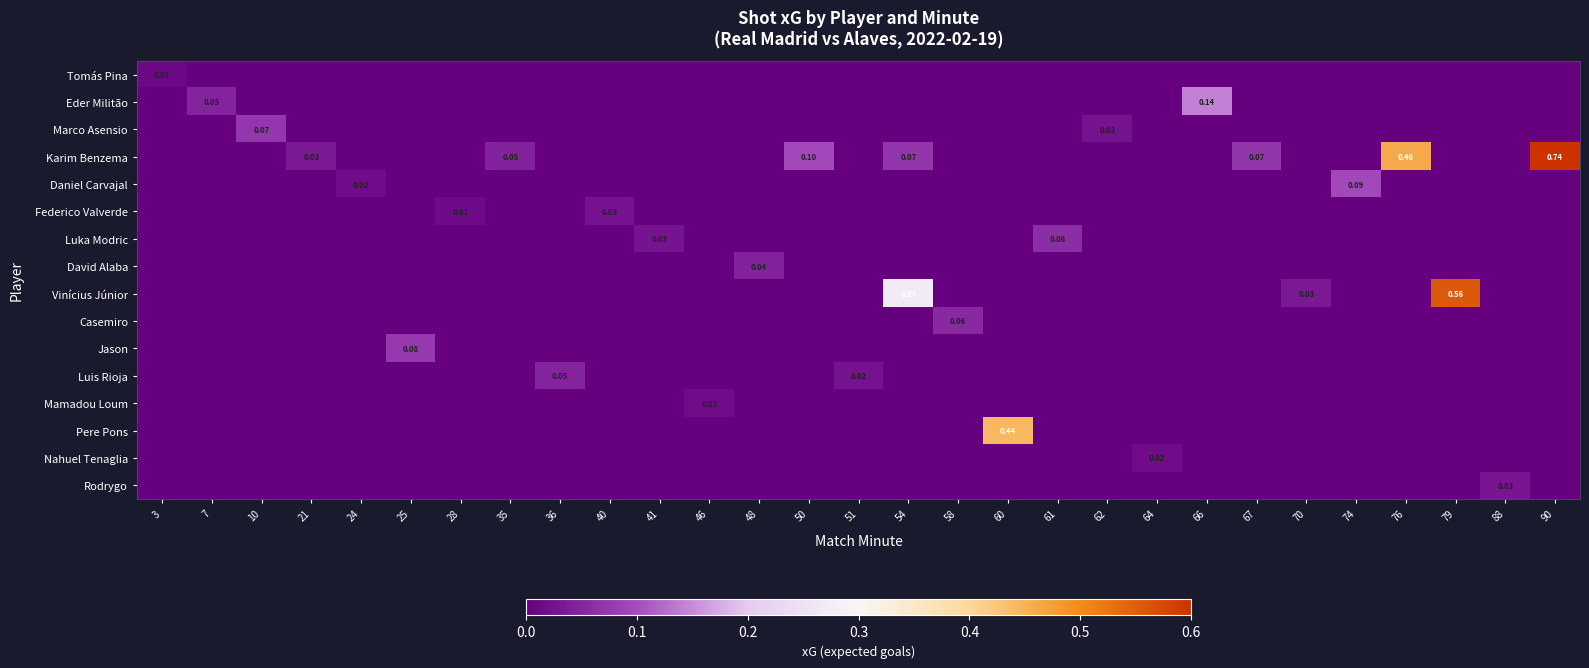

At which category does the chart reach its minimum across all series?

7